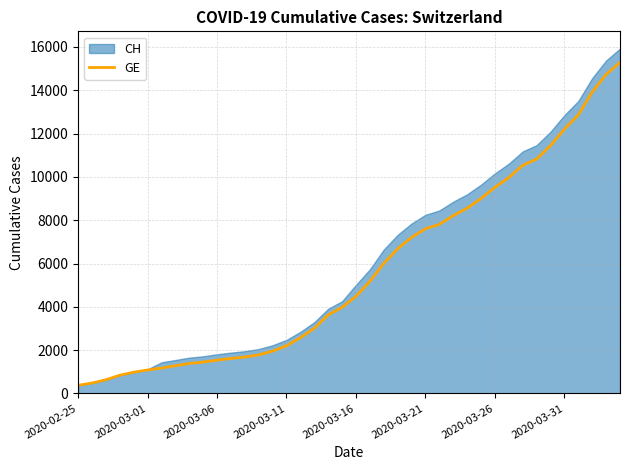

What is the lowest value of the GE series?

375